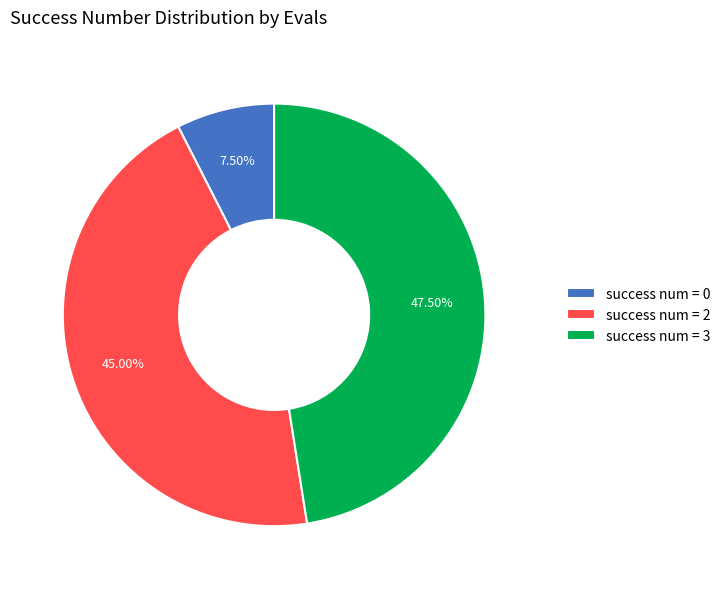

Which slice is the largest?

success num = 3